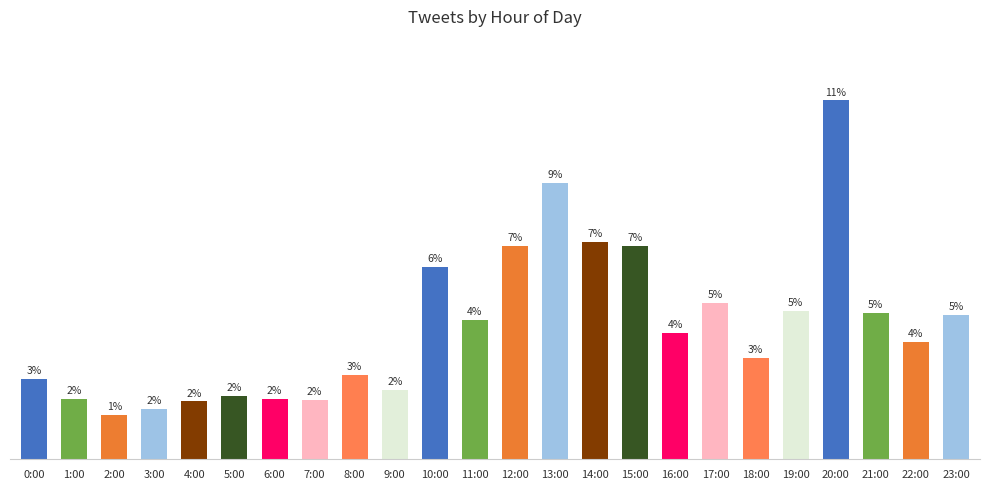

What is the label of the 10th bar from the right?

14:00